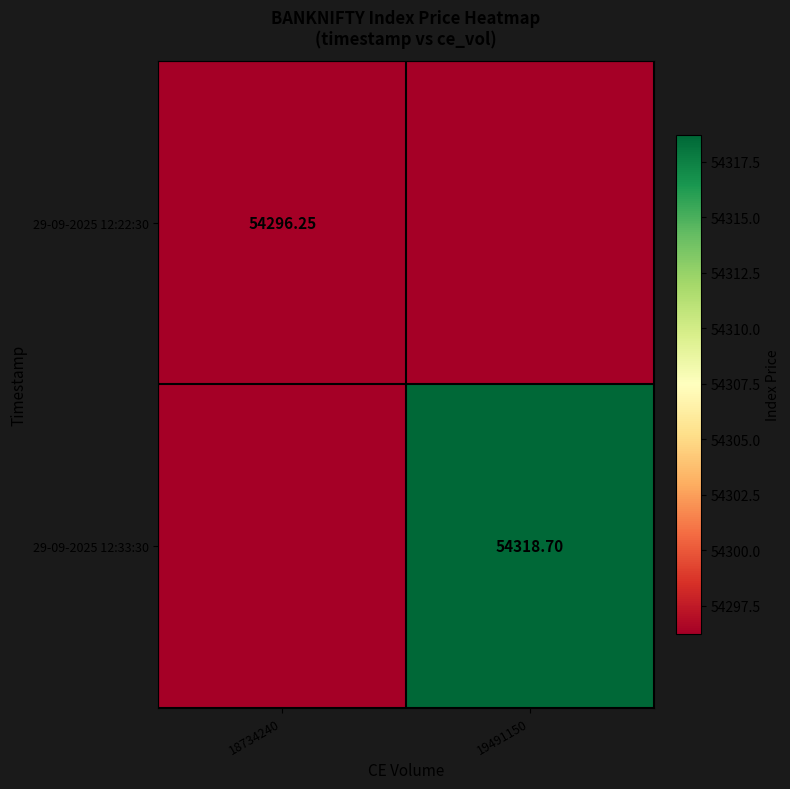

What is the difference between the maximum and minimum values in the 29-09-2025 12:33:30 series?

22.4